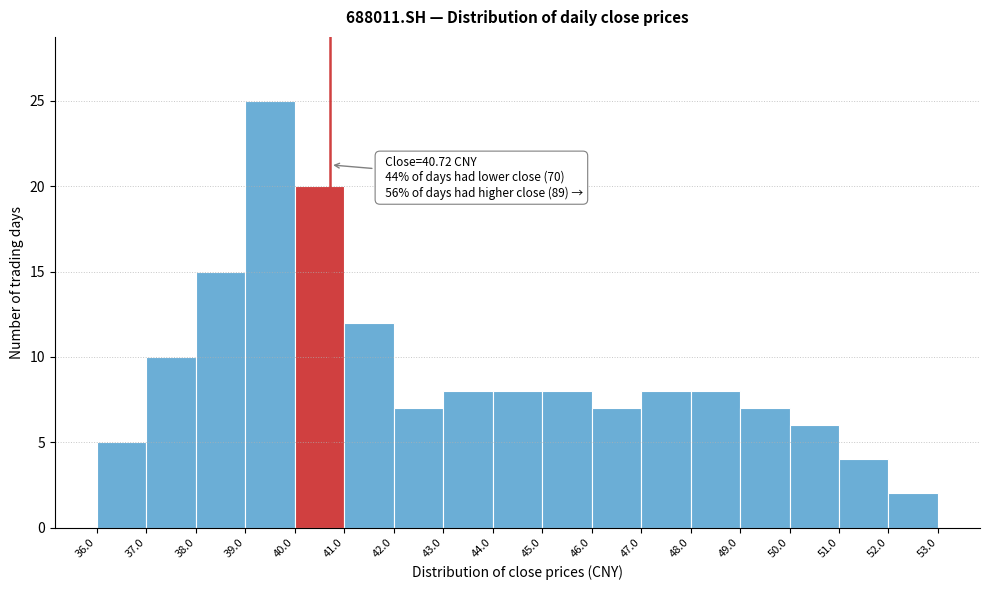

Over which range of the x-axis is the bar tallest?

39.0 to 40.0